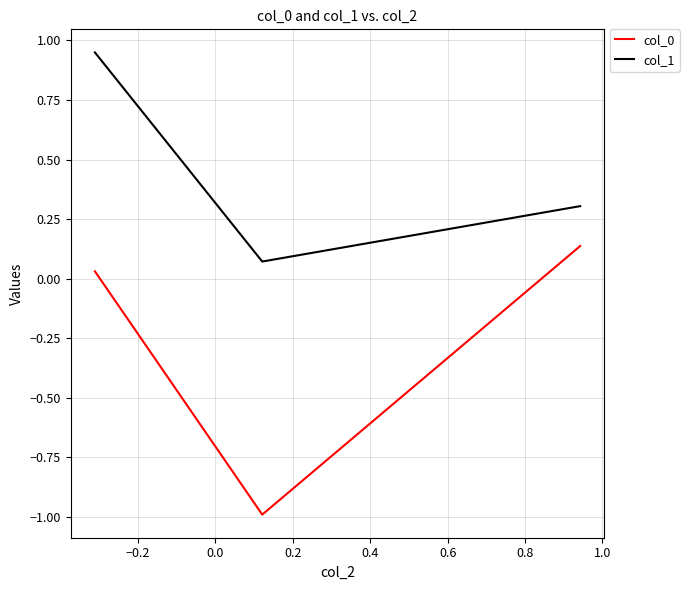

What is the minimum value shown in the chart?

-1.0